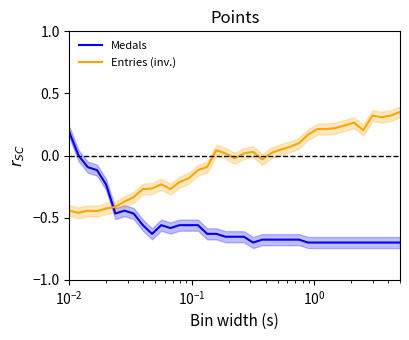

How many distinct data groups are displayed?

2